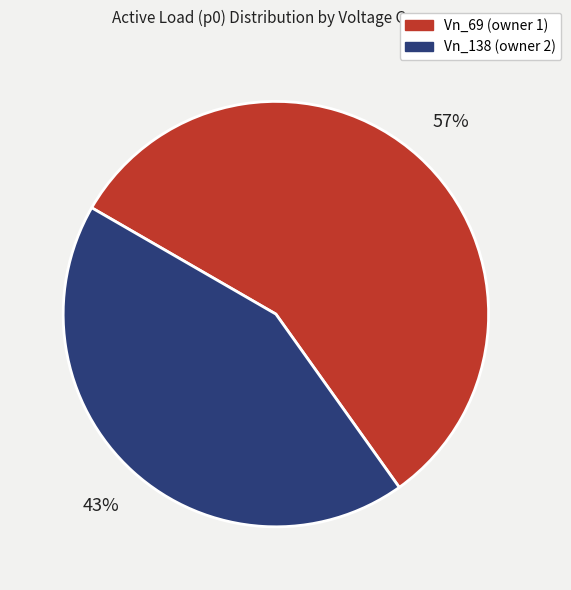

True or false: Vn_69 (owner 1) accounts for 57% of the total.

True